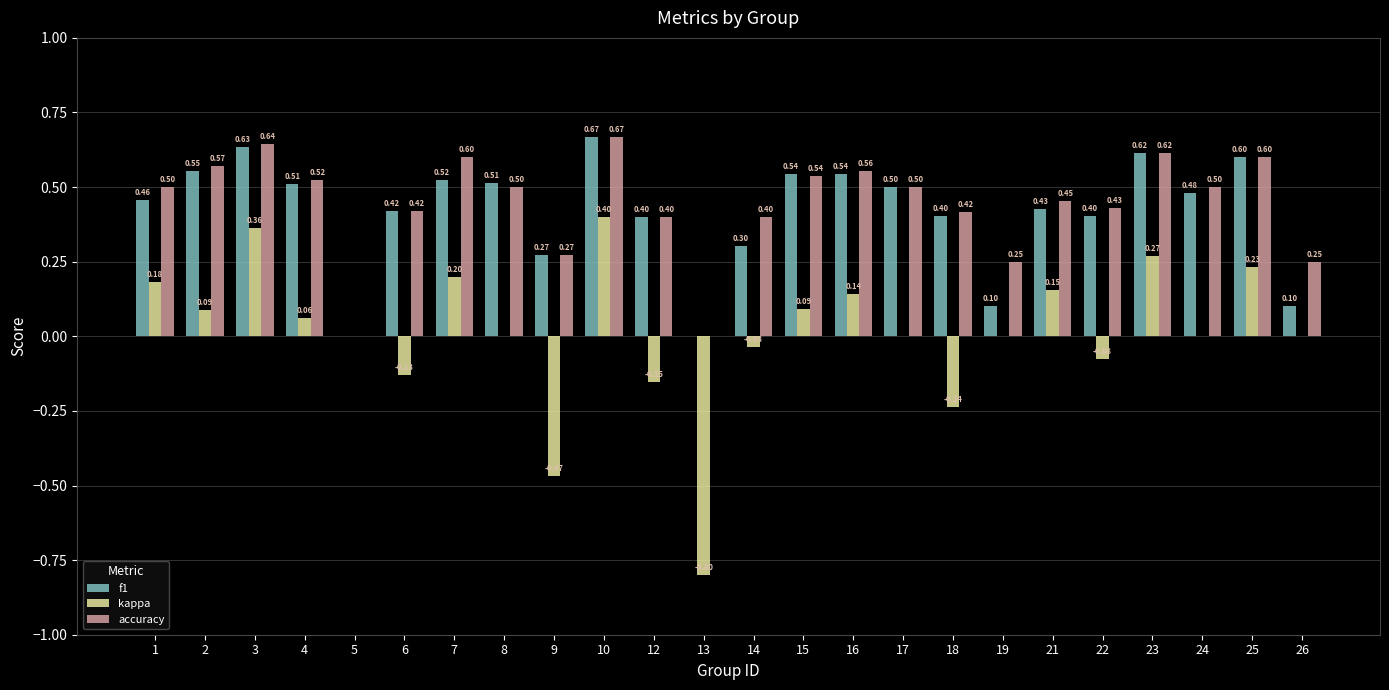

What is the sum of the kappa values at 23 and 2?

0.4